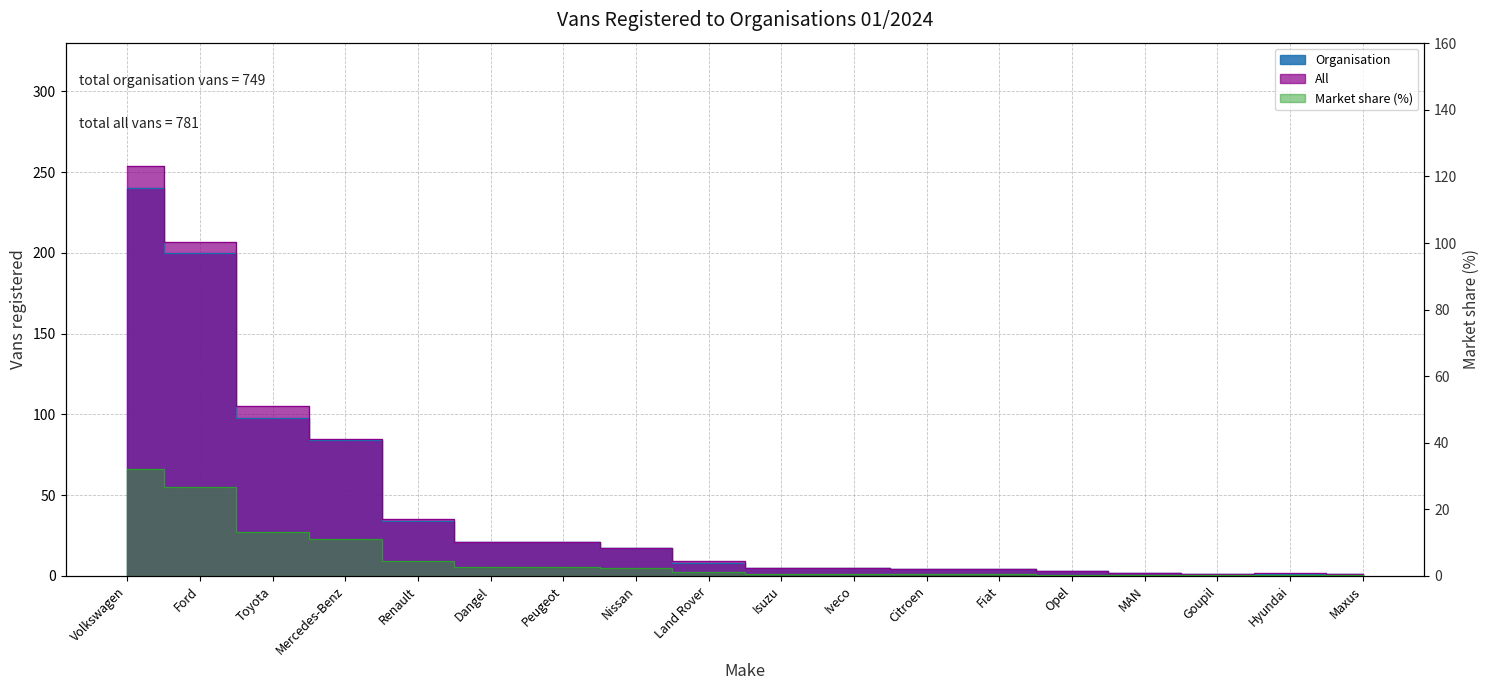

Which category has the highest value across all series?

Volkswagen